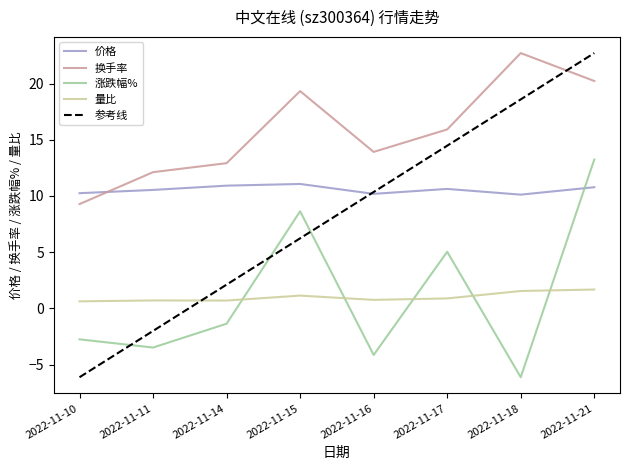

What is the value of the 涨跌幅% point at the 1st from the left?

-2.8